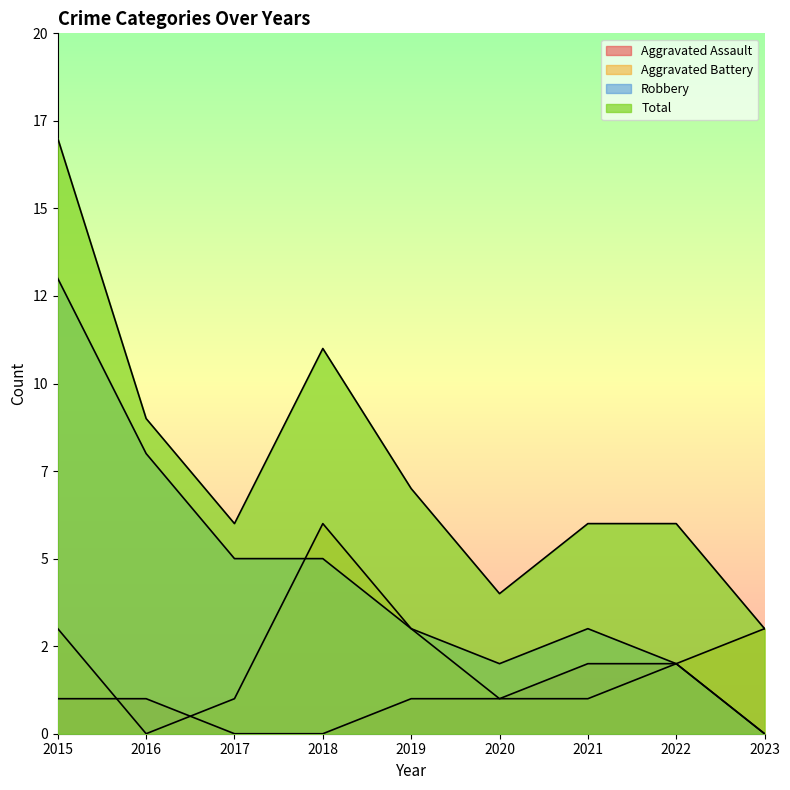

How many lines are shown in the chart?

4